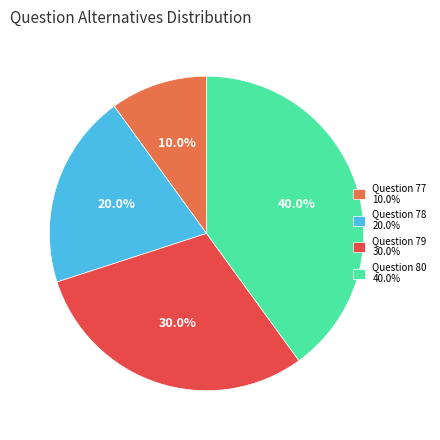

What is the largest slice in the pie chart?

Question 80 40.0%